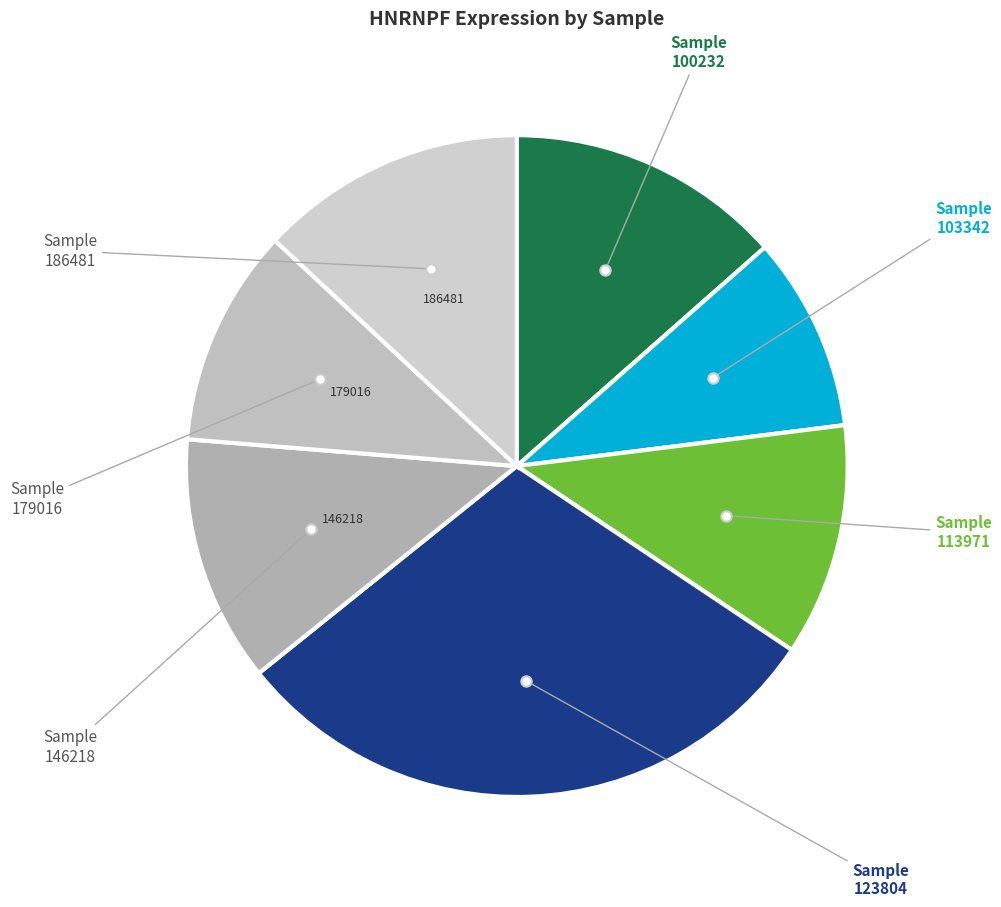

How many slices are in this pie chart?

7